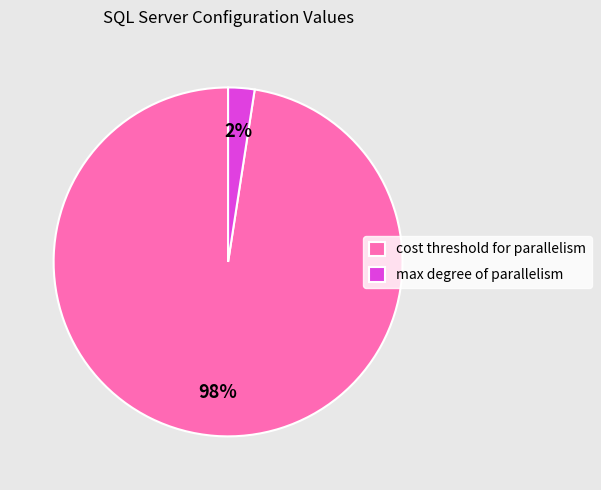

Rank the categories by value from highest to lowest.

cost threshold for parallelism, max degree of parallelism